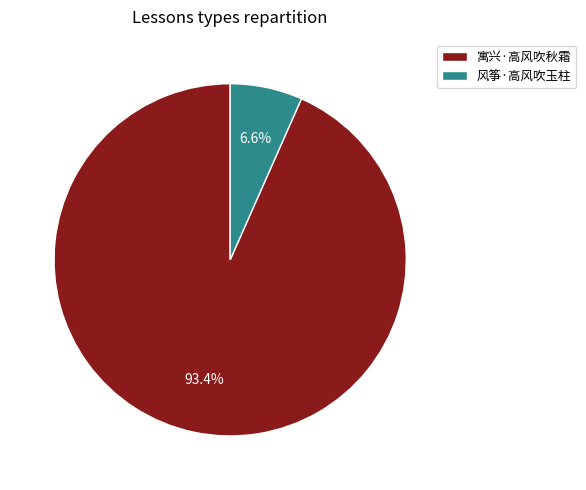

What is the largest slice in the pie chart?

寓兴·高风吹秋霜